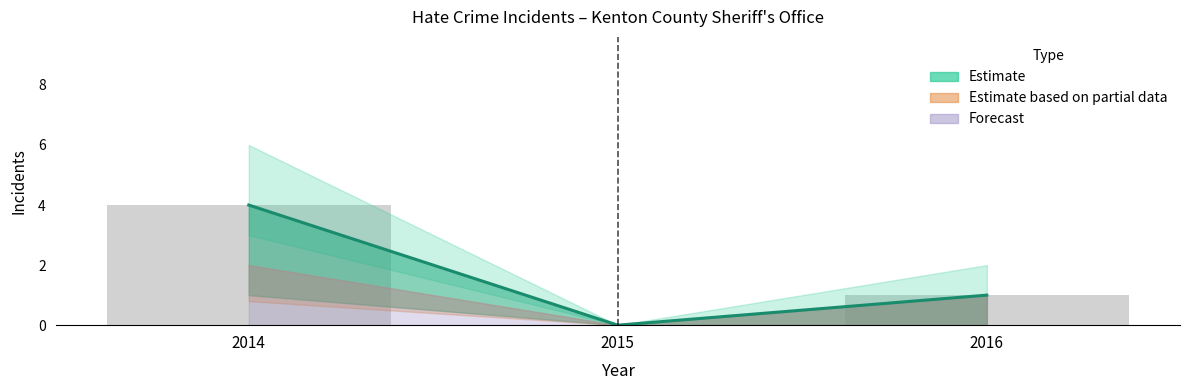

The value at 2014 is 4. True or false?

True